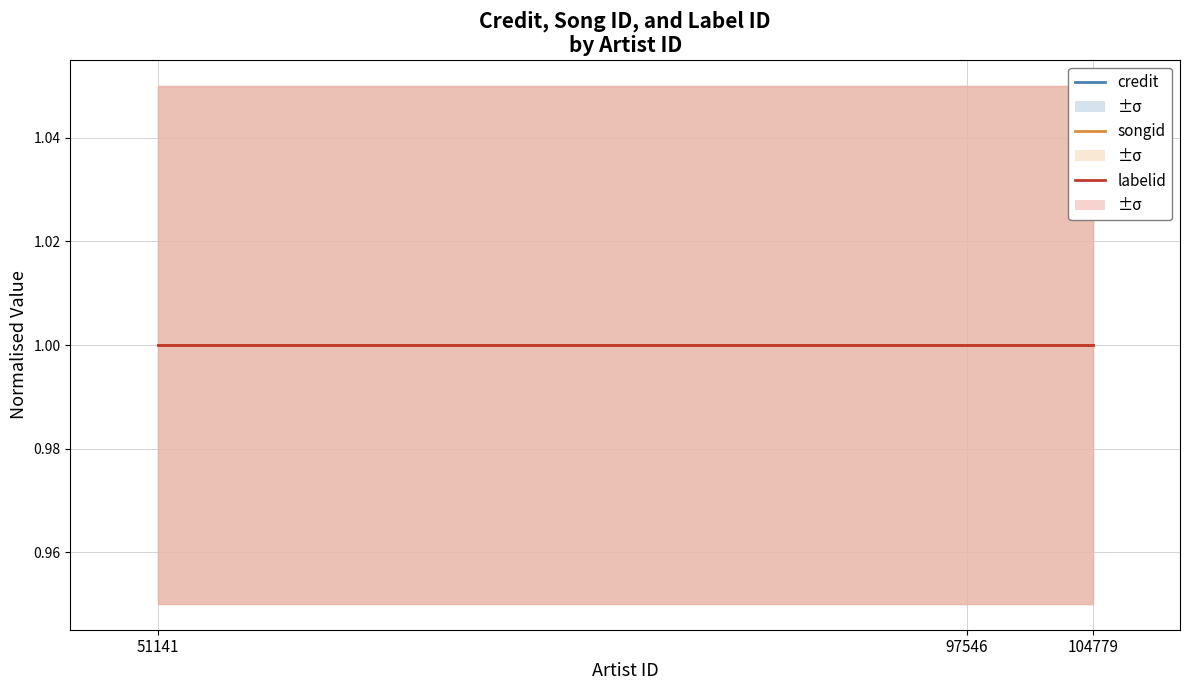

List the labels in order of credit value, largest first.

51141, 97546, 104779